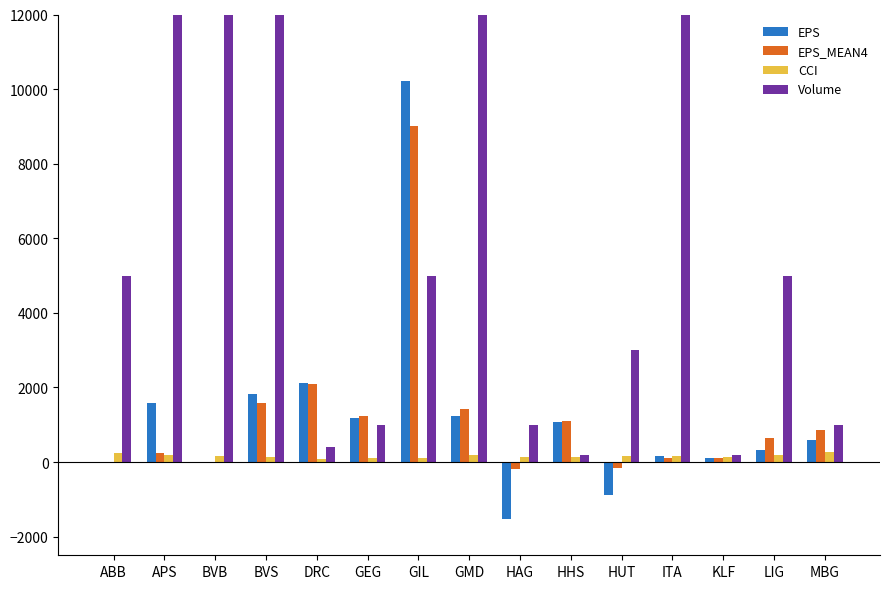

Reading right to left, list all the values displayed in this chart.

EPS: MBG=601.0	LIG=319.0	KLF=108.0	ITA=171.0	HUT=-875.0	HHS=1061.0	HAG=-1531.0	GMD=1227.0	GIL=10211.0	GEG=1193.0	DRC=2120.0	BVS=1836.0	BVB=0.0	APS=1586.0	ABB=0.0
EPS_MEAN4: MBG=854.8	LIG=638.2	KLF=109.8	ITA=95.5	HUT=-149.8	HHS=1111.8	HAG=-198.8	GMD=1425.8	GIL=9023.0	GEG=1233.2	DRC=2080.8	BVS=1595.2	BVB=0.0	APS=234.8	ABB=0.0
CCI: MBG=262.1	LIG=190.3	KLF=126.6	ITA=167.4	HUT=159.3	HHS=127.3	HAG=125.7	GMD=180.7	GIL=97.9	GEG=117.8	DRC=72.5	BVS=123.3	BVB=168.6	APS=176.3	ABB=238.1
Volume: MBG=1000.0	LIG=5000.0	KLF=200.0	ITA=80000.0	HUT=3000.0	HHS=200.0	HAG=1000.0	GMD=50000.0	GIL=5000.0	GEG=1000.0	DRC=400.0	BVS=52000.0	BVB=52400.0	APS=1878866.0	ABB=5000.0